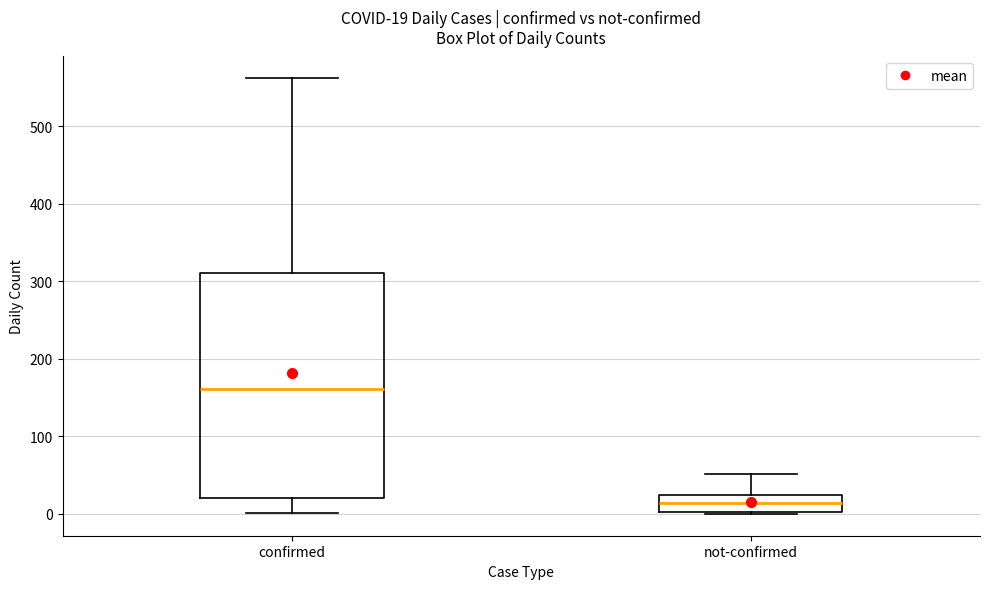

Which box has the lowest median line?

not-confirmed